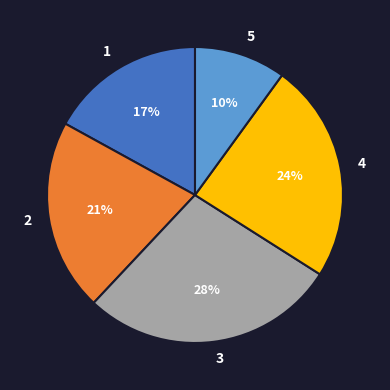

Combined, do 2 and 4 account for over 50%?

No